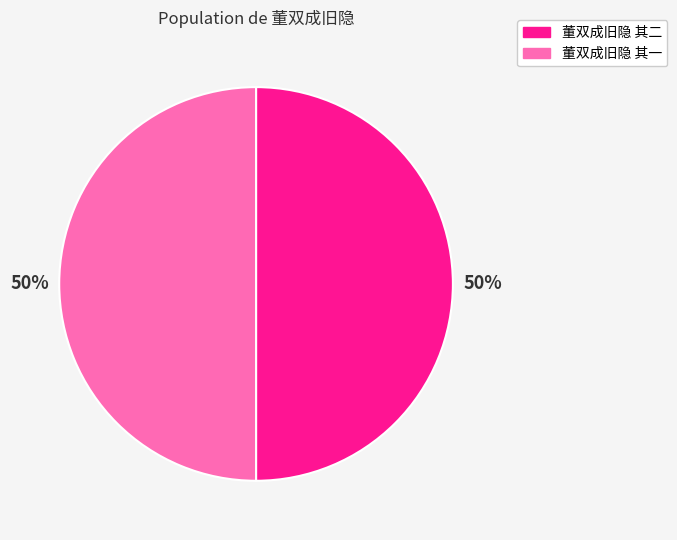

What is the ratio of the value at 董双成旧隐 其一 to the value at 董双成旧隐 其二?

1.0